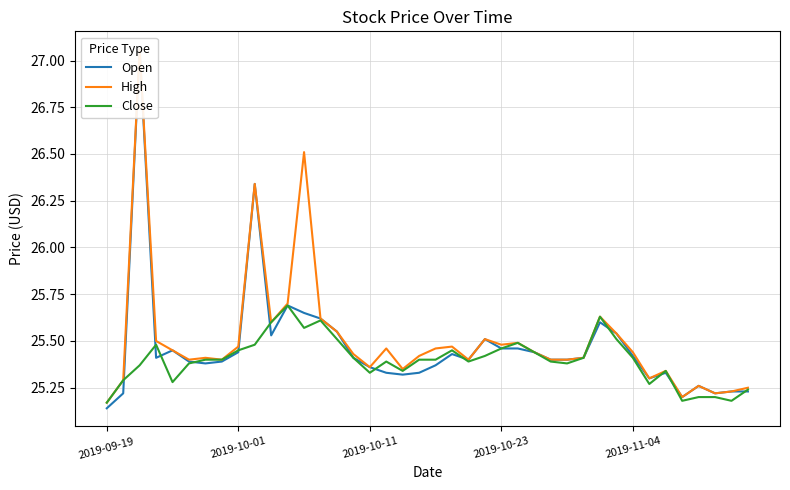

Where is Close nearest to the value 25?

2019-09-19